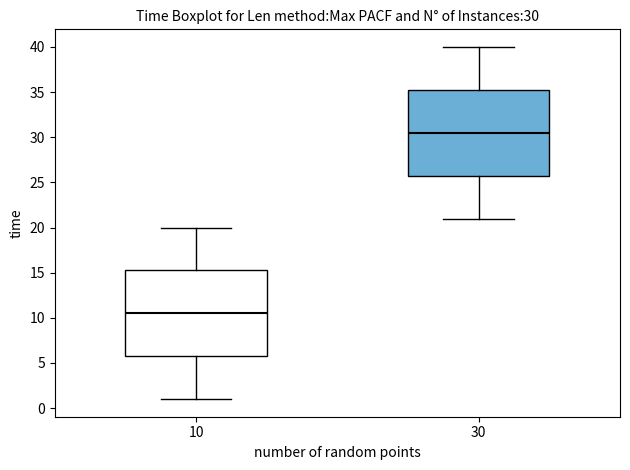

Which box has the lowest median line?

10